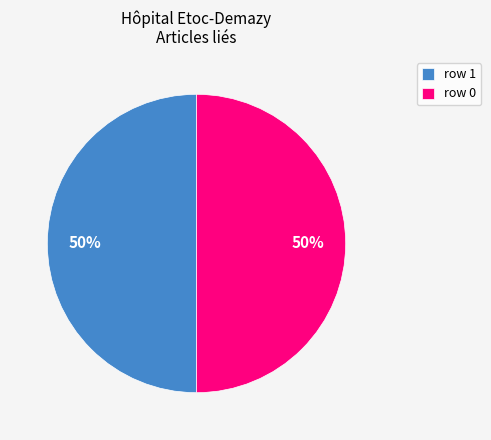

Approximately how many times larger is the value at row 1 compared to row 0?

1.0